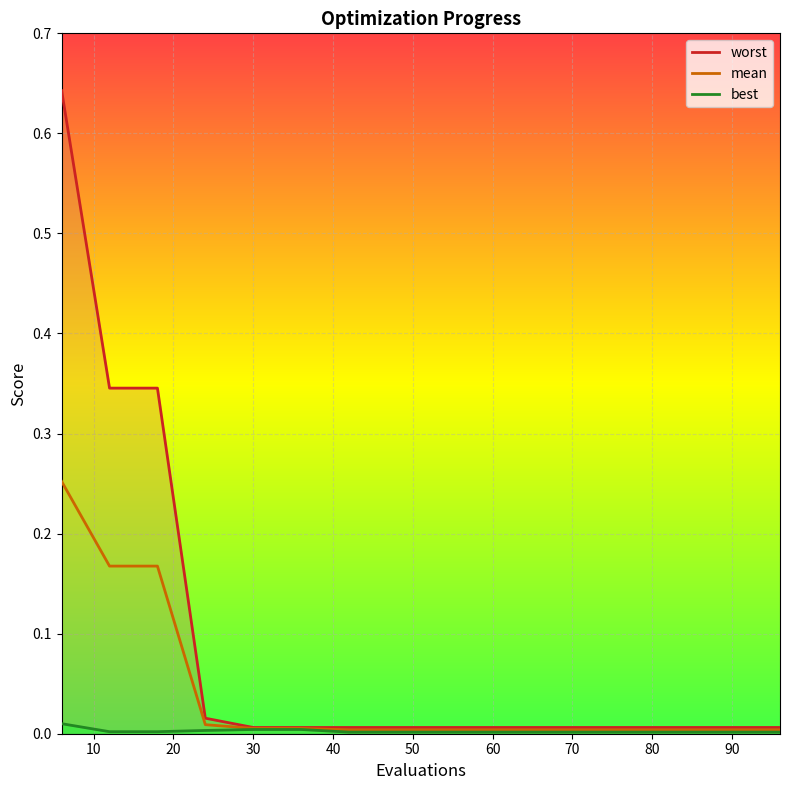

Reading left to right, list all the values displayed in this chart.

best: 6=0.0	12=0.0	18=0.0	24=0.0	30=0.0	36=0.0	42=0.0	48=0.0	54=0.0	60=0.0	66=0.0	72=0.0	78=0.0	84=0.0	90=0.0	96=0.0
mean: 6=0.3	12=0.2	18=0.2	24=0.0	30=0.0	36=0.0	42=0.0	48=0.0	54=0.0	60=0.0	66=0.0	72=0.0	78=0.0	84=0.0	90=0.0	96=0.0
worst: 6=0.6	12=0.3	18=0.3	24=0.0	30=0.0	36=0.0	42=0.0	48=0.0	54=0.0	60=0.0	66=0.0	72=0.0	78=0.0	84=0.0	90=0.0	96=0.0